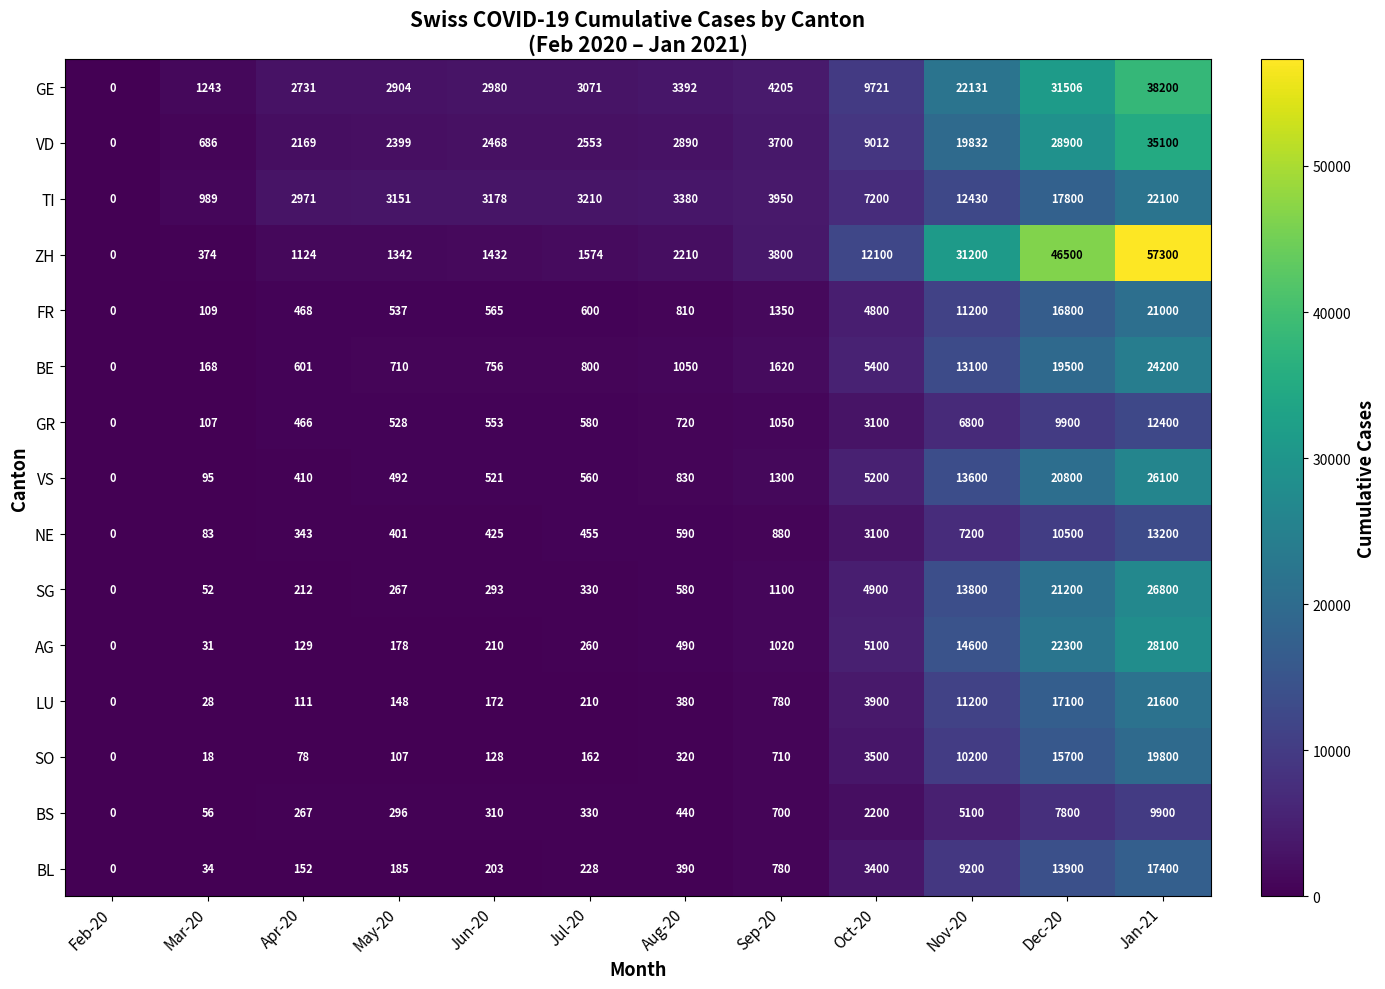

The VD series shows 686 at Mar-20. True or false?

True